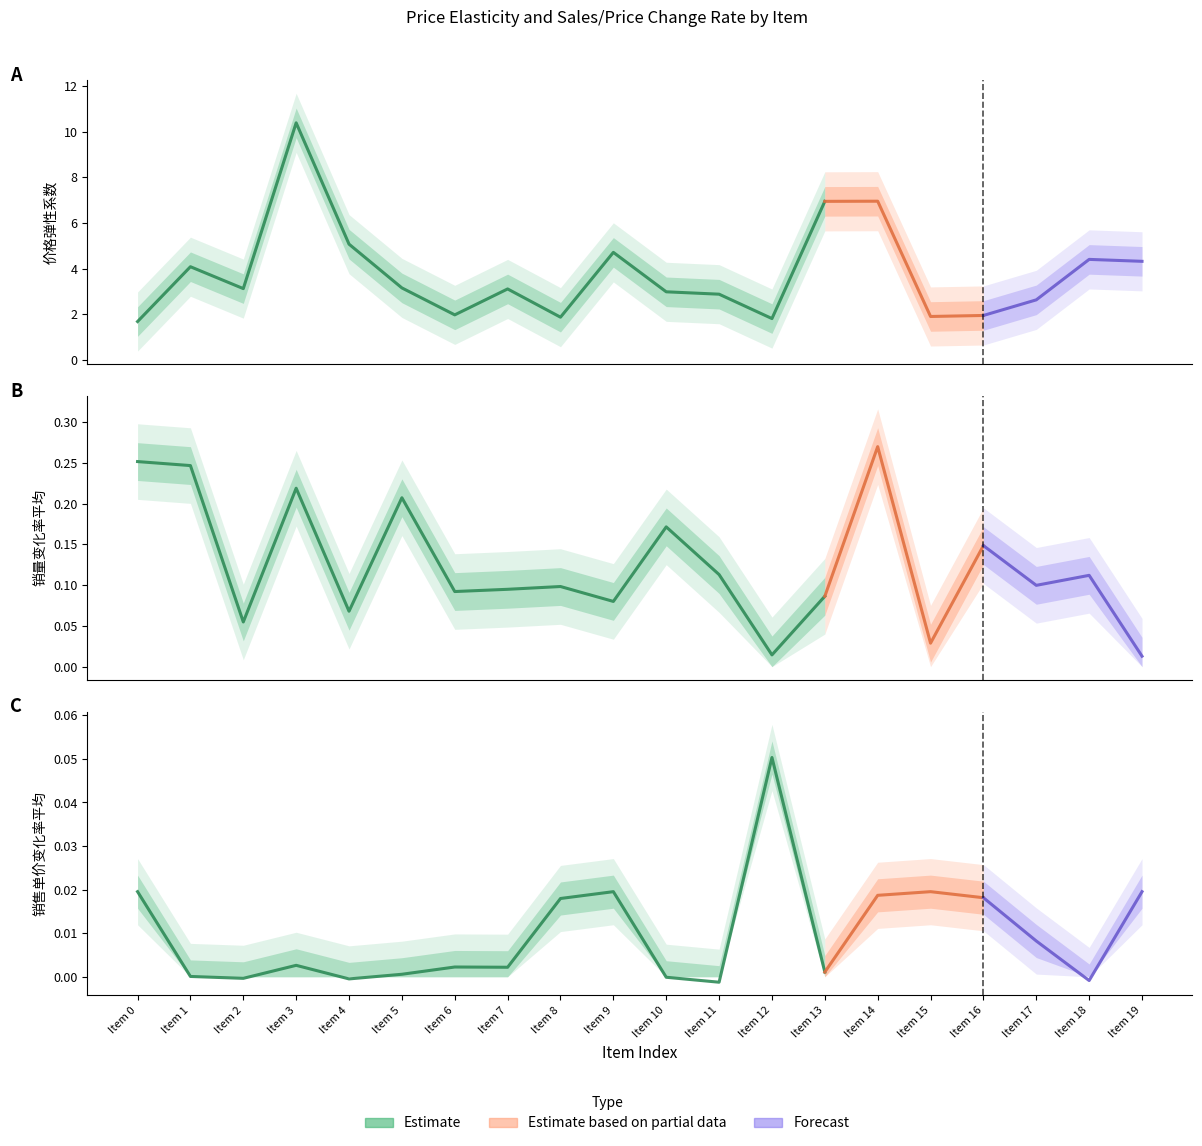

What is the value of the 销量变化率平均 point at the 6th from the left?

0.2